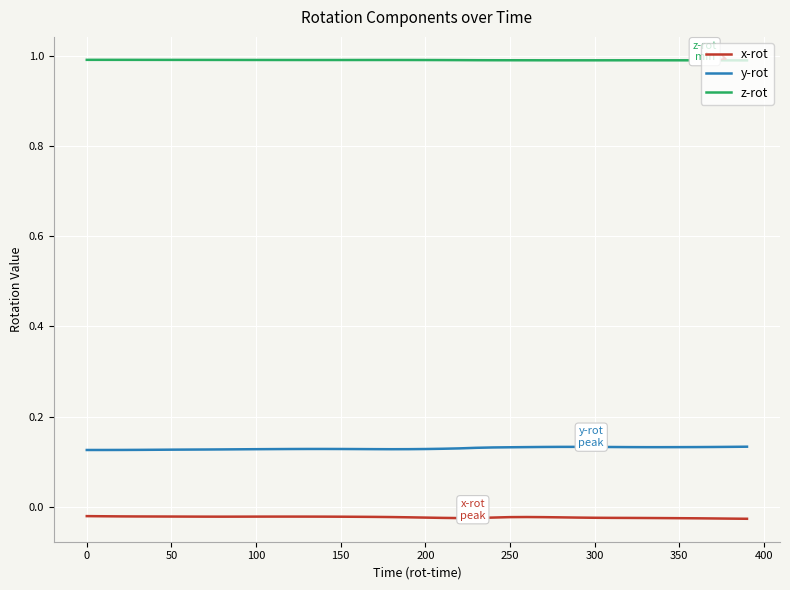

What is the maximum value for z-rot?

1.0